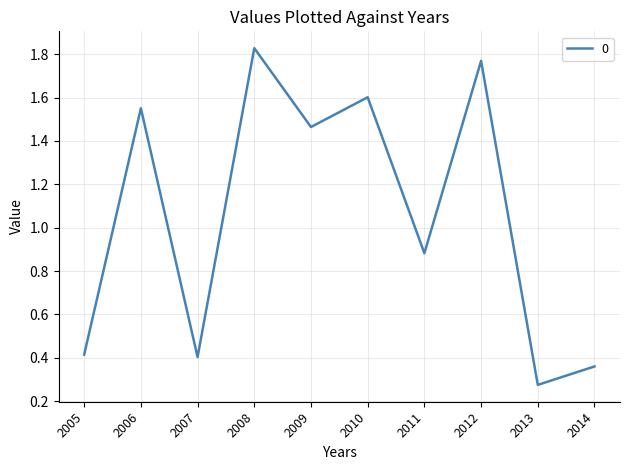

Which category has the highest value across all series?

2008